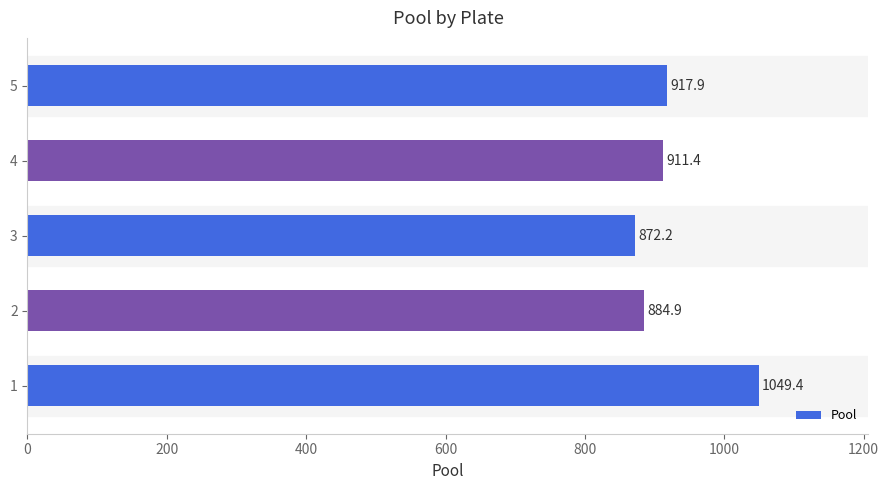

Which has a higher value, 3 or 4?

4